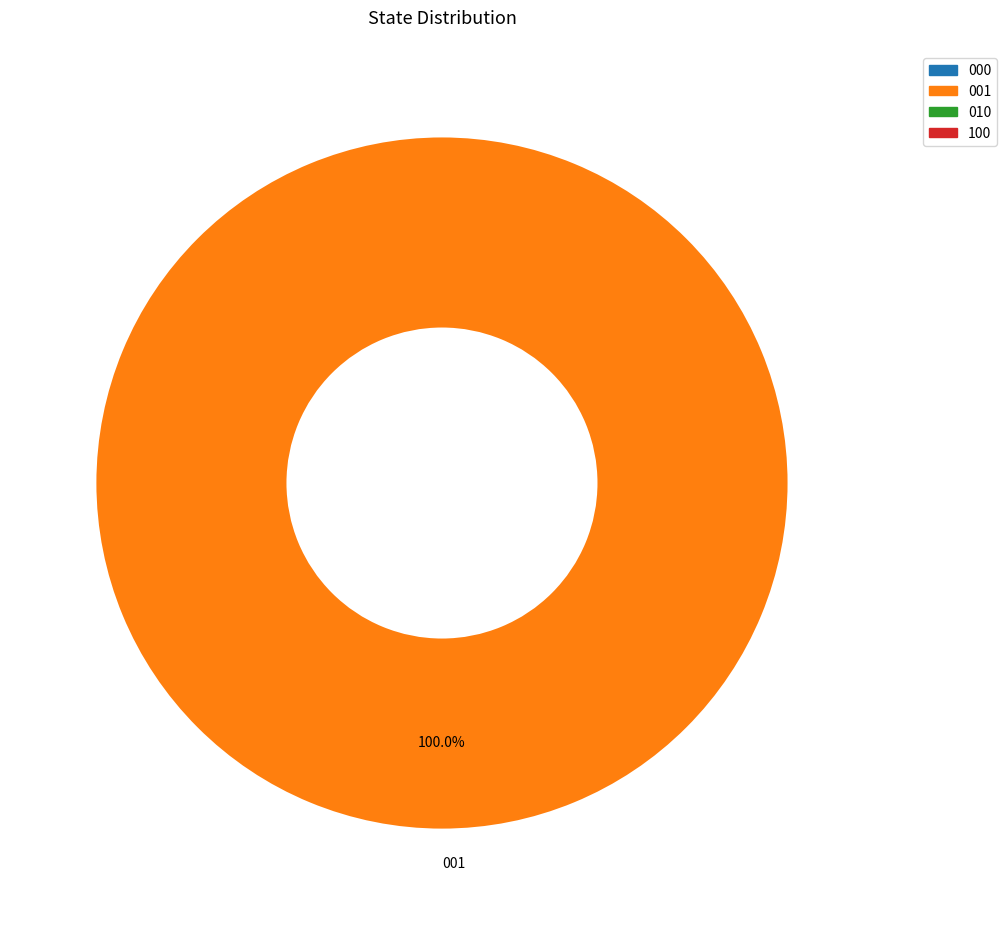

Rank the categories by value from highest to lowest.

001